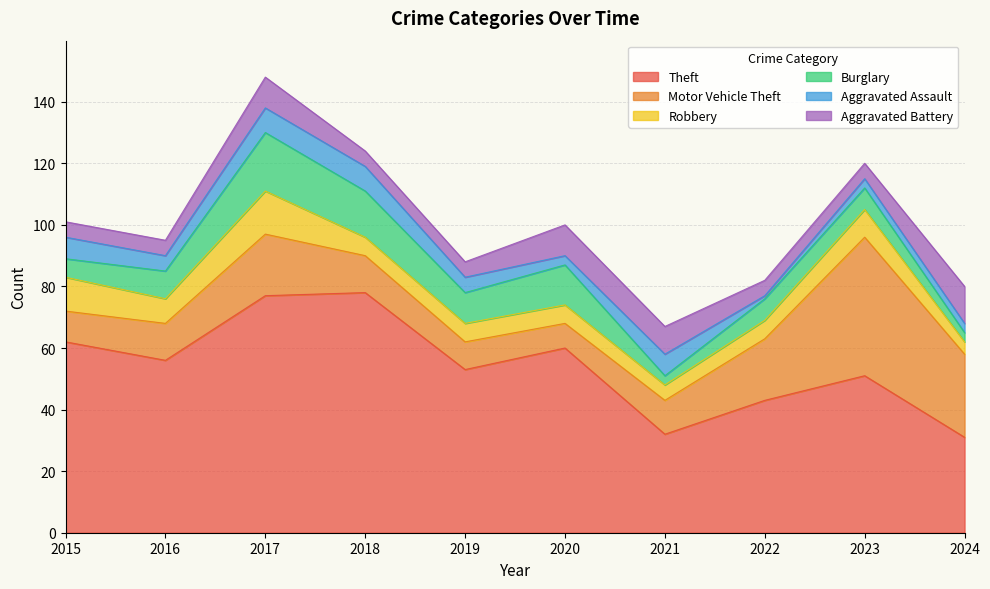

True or false: Aggravated Battery and Robbery intersect in this chart.

True